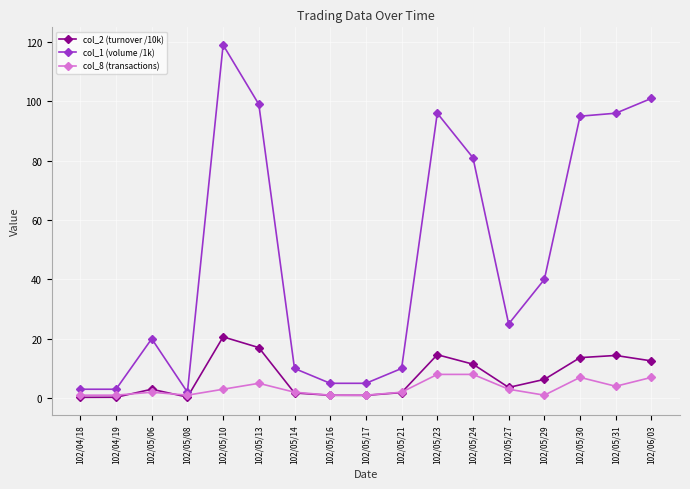

At which category does the chart reach its peak across all series?

102/05/10